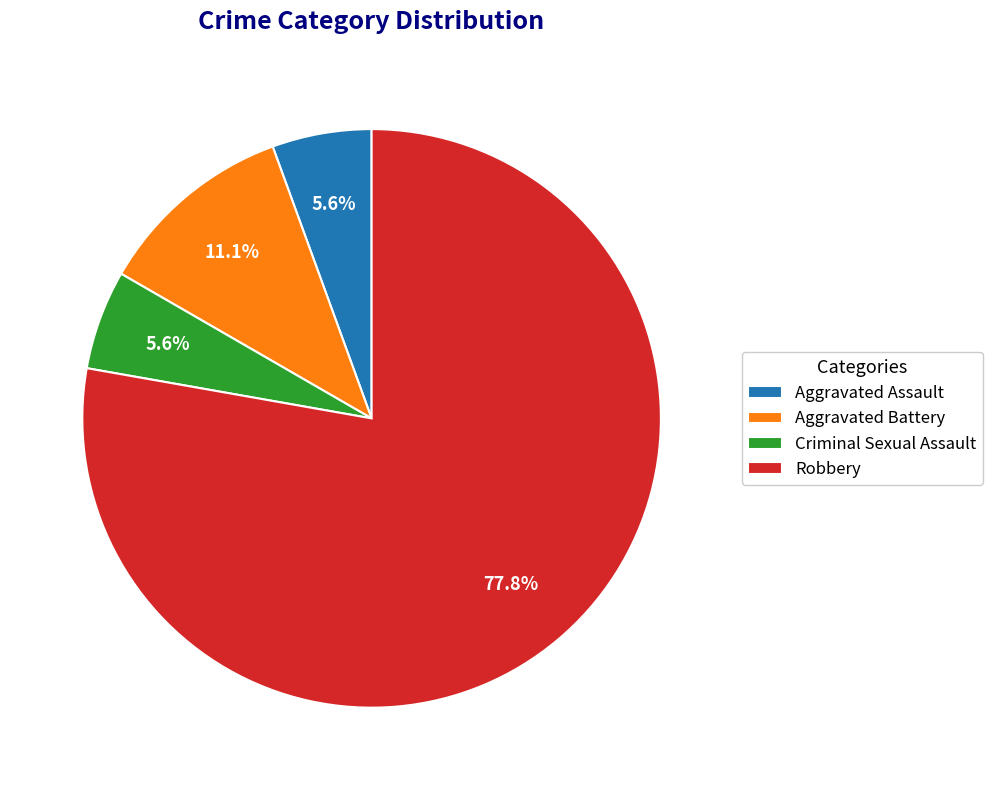

Is Criminal Sexual Assault the majority of the pie?

No